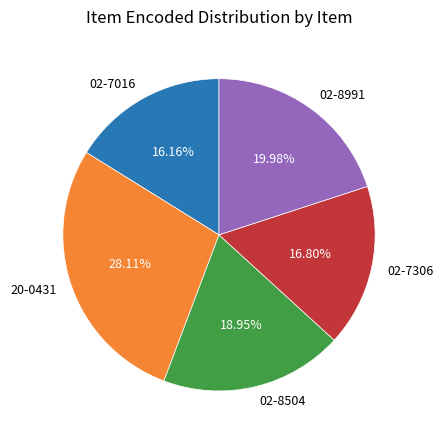

Which has a higher value, 02-7306 or 02-8991?

02-8991